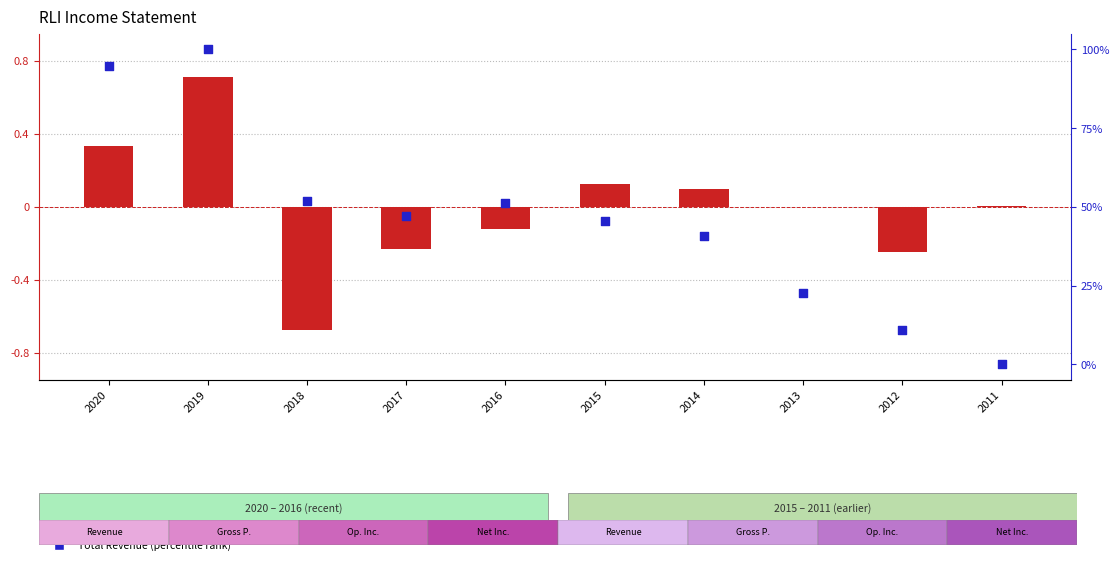

At which category is the sum across all series the highest?

2019